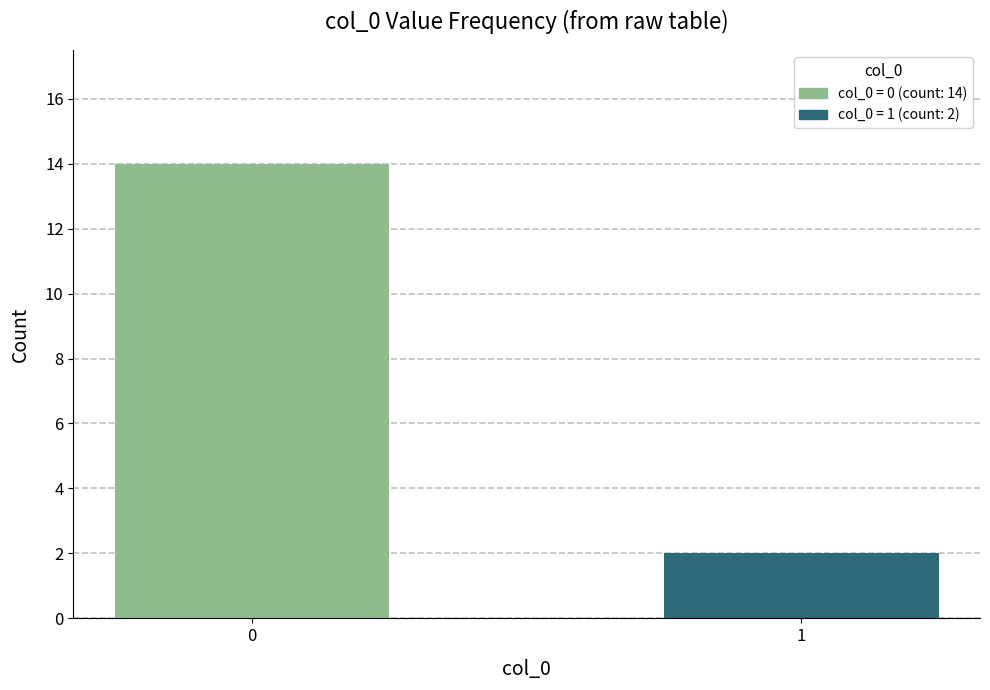

What is the sum of the values at 0 and 1?

16